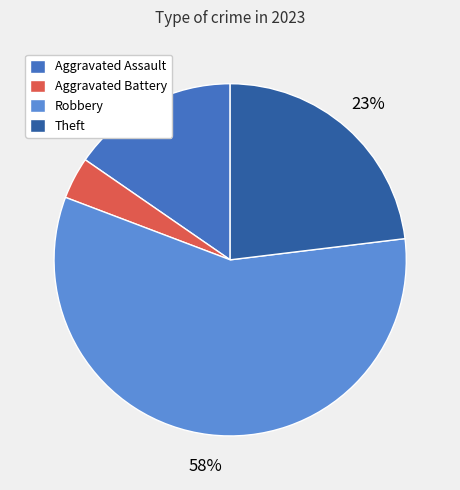

How many segments does this pie chart have?

4